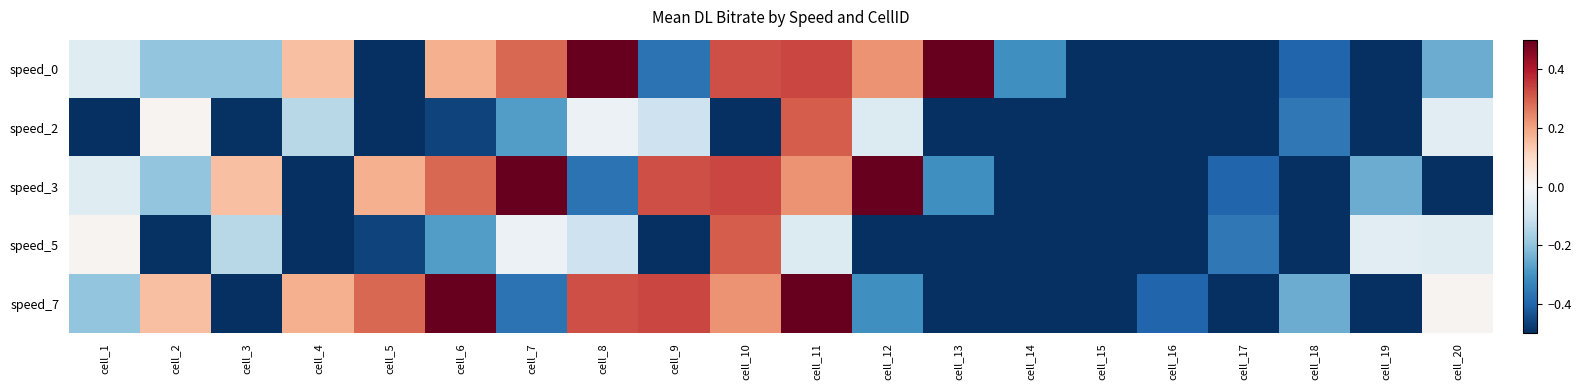

Reading right to left, list all the values displayed in this chart.

speed_0: cell_20=-0.2	cell_19=-0.8	cell_18=-0.4	cell_17=-0.9	cell_16=-1.0	cell_15=-0.7	cell_14=-0.3	cell_13=0.6	cell_12=0.2	cell_11=0.3	cell_10=0.3	cell_9=-0.4	cell_8=1.0	cell_7=0.3	cell_6=0.2	cell_5=-0.6	cell_4=0.2	cell_3=-0.2	cell_2=-0.2	cell_1=-0.1
speed_2: cell_20=-0.1	cell_19=-0.6	cell_18=-0.4	cell_17=-0.7	cell_16=-0.9	cell_15=-0.9	cell_14=-0.7	cell_13=-0.7	cell_12=-0.1	cell_11=0.3	cell_10=-0.7	cell_9=-0.1	cell_8=-0.0	cell_7=-0.3	cell_6=-0.5	cell_5=-0.7	cell_4=-0.1	cell_3=-0.5	cell_2=0.0	cell_1=-0.9
speed_3: cell_20=-0.9	cell_19=-0.2	cell_18=-0.8	cell_17=-0.4	cell_16=-0.9	cell_15=-1.0	cell_14=-0.7	cell_13=-0.3	cell_12=0.6	cell_11=0.2	cell_10=0.3	cell_9=0.3	cell_8=-0.4	cell_7=1.0	cell_6=0.3	cell_5=0.2	cell_4=-0.6	cell_3=0.2	cell_2=-0.2	cell_1=-0.1
speed_5: cell_20=-0.1	cell_19=-0.1	cell_18=-0.6	cell_17=-0.4	cell_16=-0.7	cell_15=-0.9	cell_14=-0.9	cell_13=-0.7	cell_12=-0.7	cell_11=-0.1	cell_10=0.3	cell_9=-0.7	cell_8=-0.1	cell_7=-0.0	cell_6=-0.3	cell_5=-0.5	cell_4=-0.7	cell_3=-0.1	cell_2=-0.5	cell_1=0.0
speed_7: cell_20=0.0	cell_19=-0.9	cell_18=-0.2	cell_17=-0.8	cell_16=-0.4	cell_15=-0.9	cell_14=-1.0	cell_13=-0.7	cell_12=-0.3	cell_11=0.6	cell_10=0.2	cell_9=0.3	cell_8=0.3	cell_7=-0.4	cell_6=1.0	cell_5=0.3	cell_4=0.2	cell_3=-0.6	cell_2=0.2	cell_1=-0.2